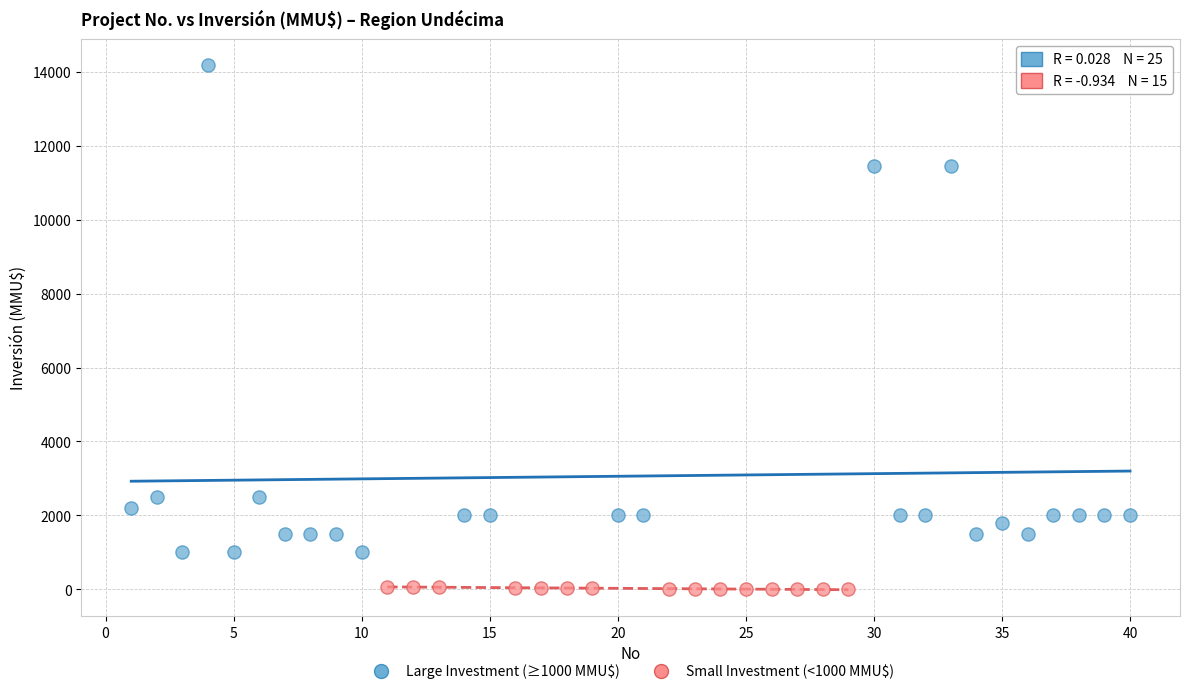

Which series has the largest Y range (max minus min)?

Large Investment (≥1000 MMU$)